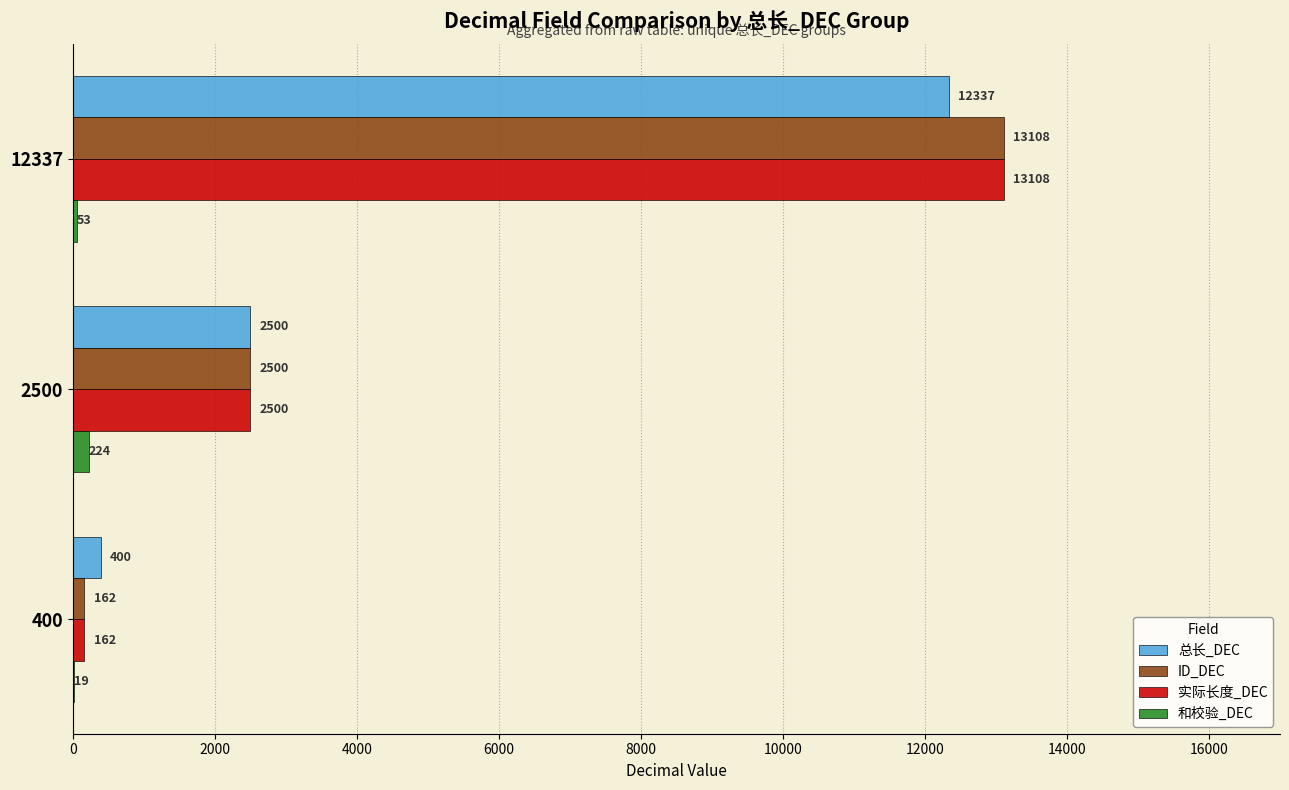

True or false: 总长_DEC has a value of 2500 at 2500.

True